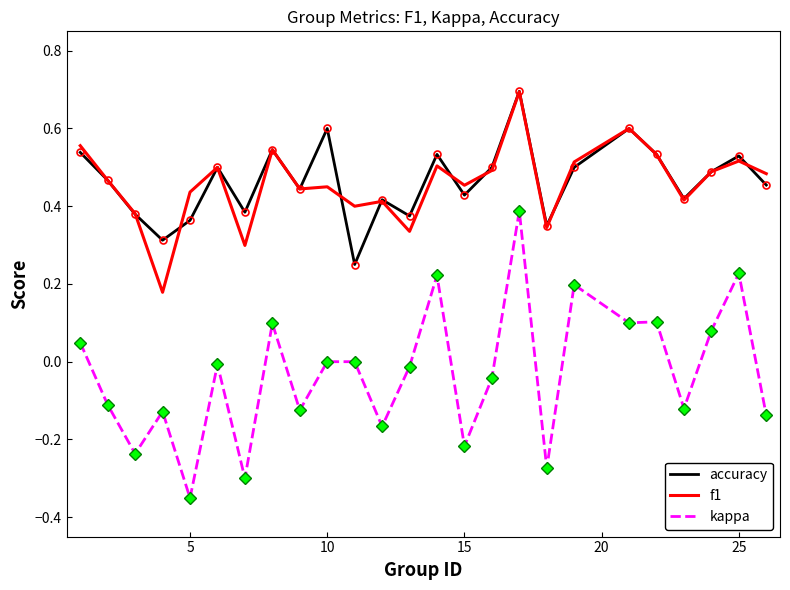

What is the greatest value displayed?

0.7